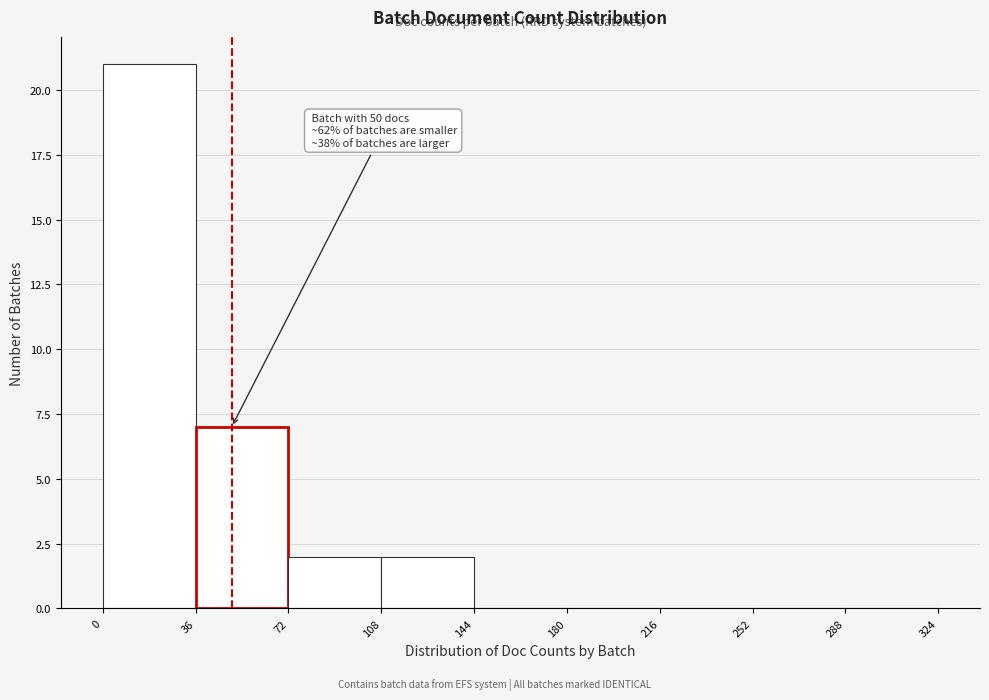

Which range on the x-axis has the tallest bar?

0 to 36